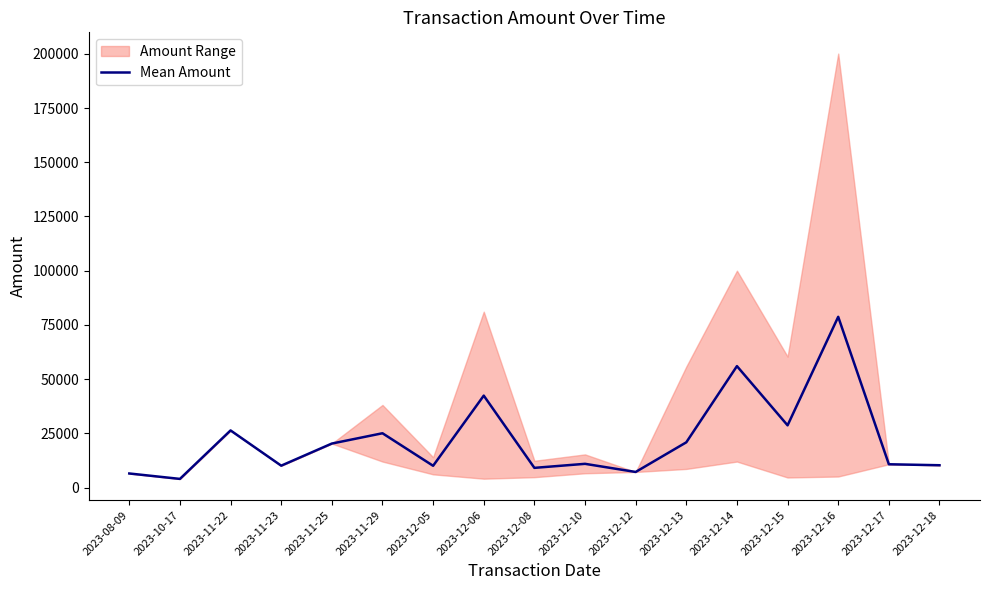

What is the label of the 6th point from the right?

2023-12-13